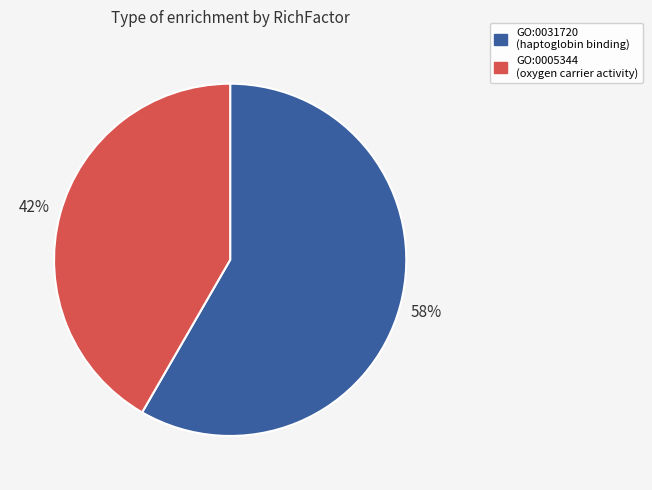

To the nearest percent, what is the combined percentage of GO:0031720 and GO:0005344?

100%